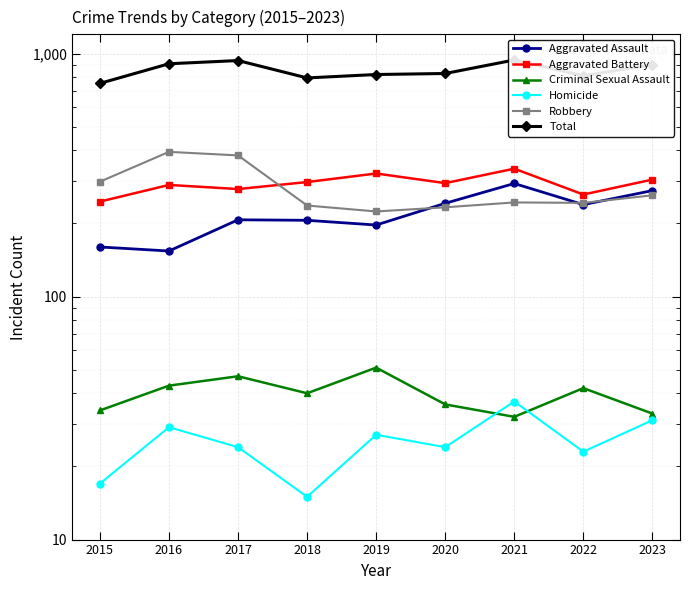

The value of Robbery at 2015 is 297. True or false?

True